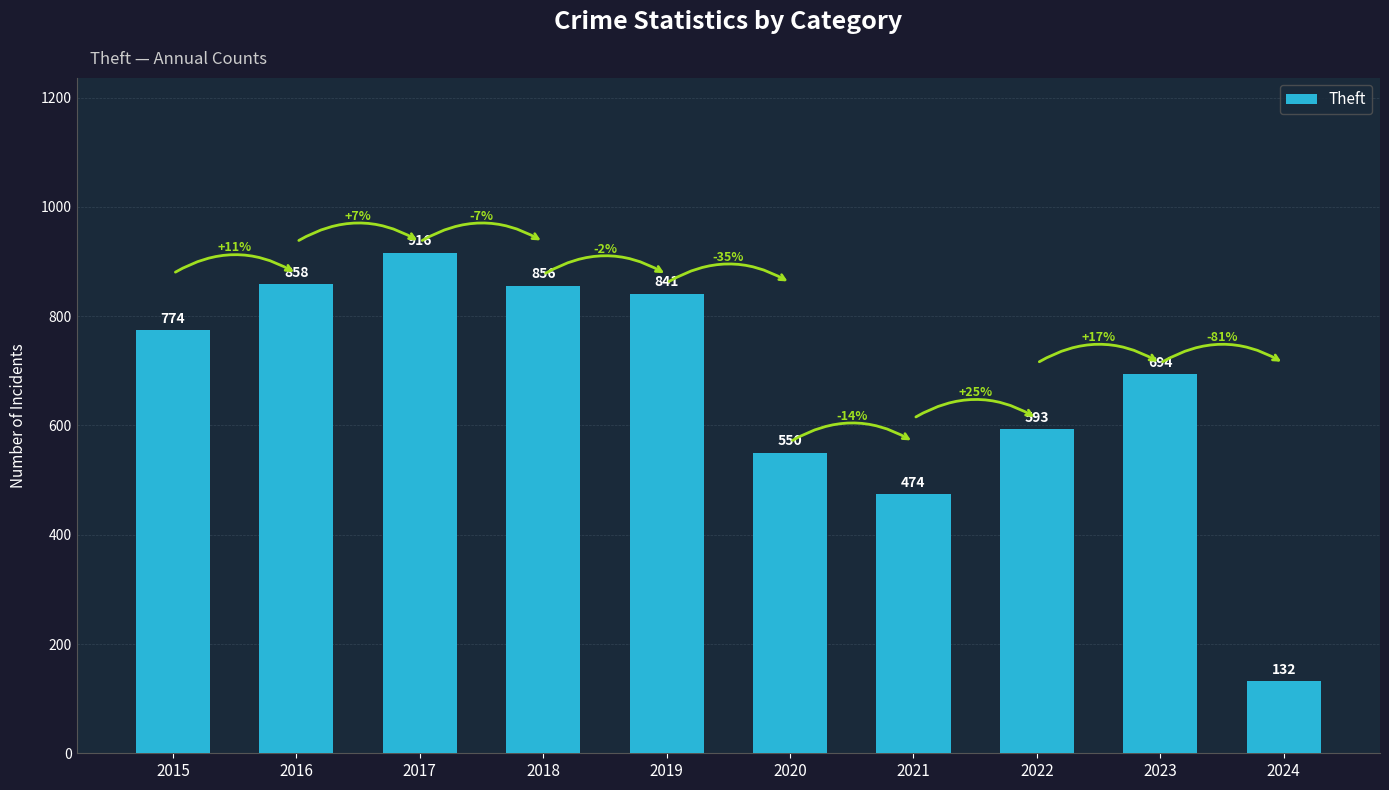

Which has a higher value, 2021 or 2022?

2022